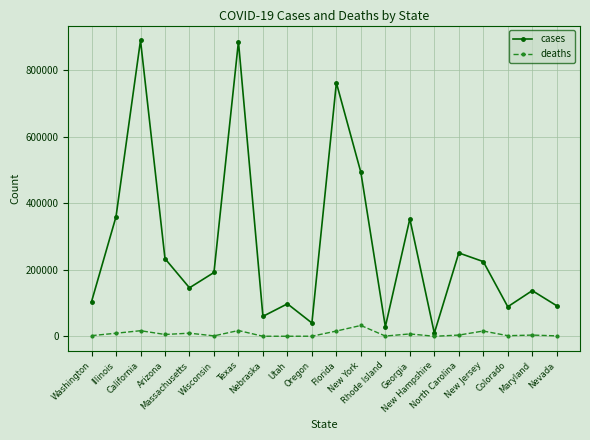

Which series has the largest range (max minus min)?

cases